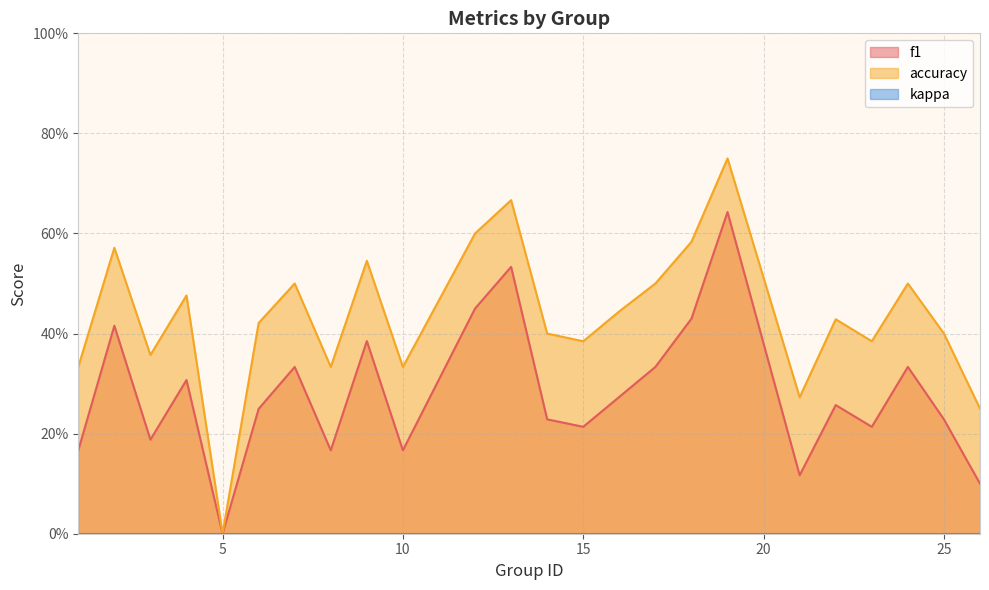

At which category is the sum across all series the highest?

19